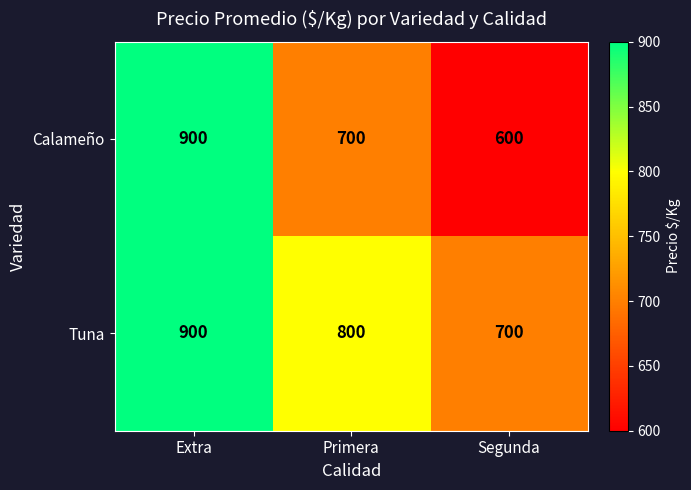

Rank the series by their average value, from highest to lowest.

Tuna, Calameño